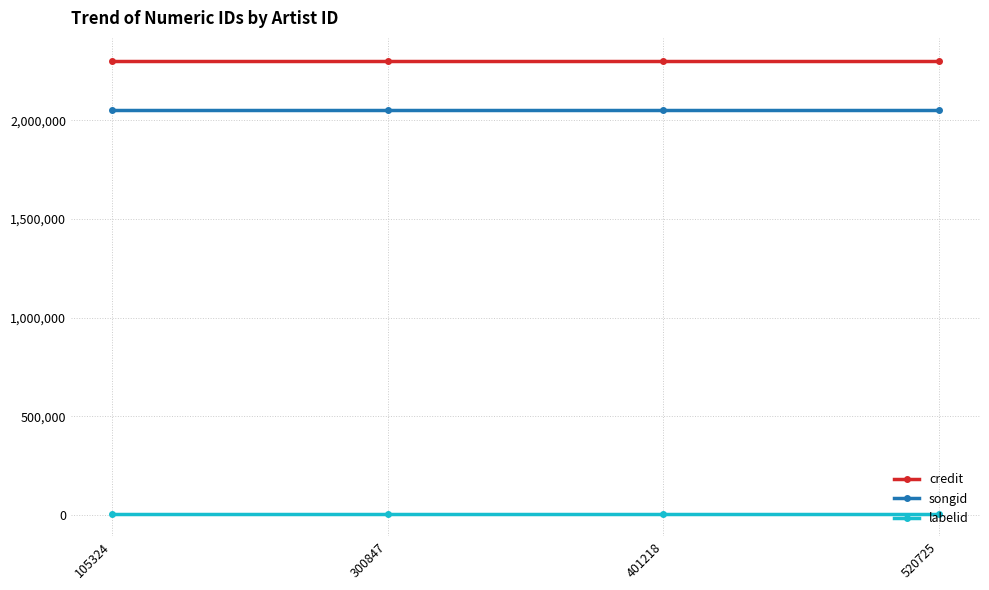

Reading left to right, what are all the values shown in this chart?

credit: 2302655	2302655	2302655	2302655
songid: 2052707	2052707	2052707	2052707
labelid: 7571	7571	7571	7571